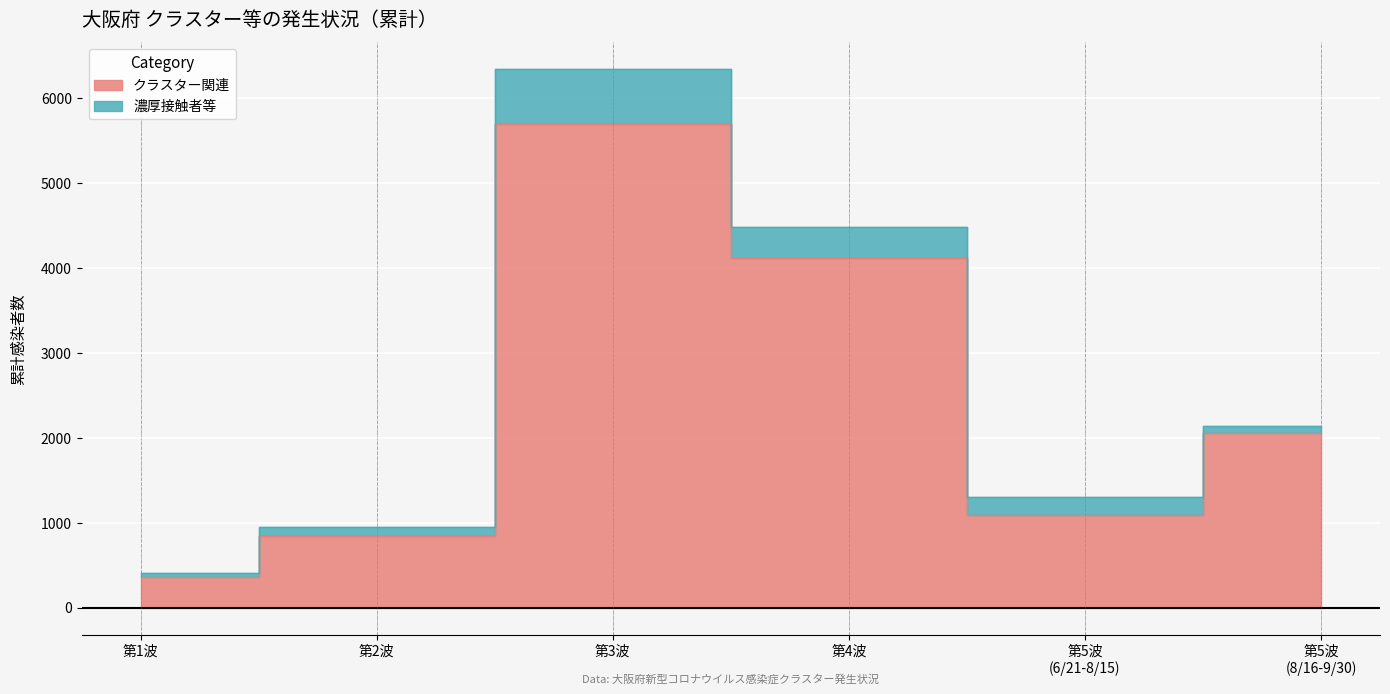

Is it true that the value at 第5波
(6/21-8/15) is 574?

False